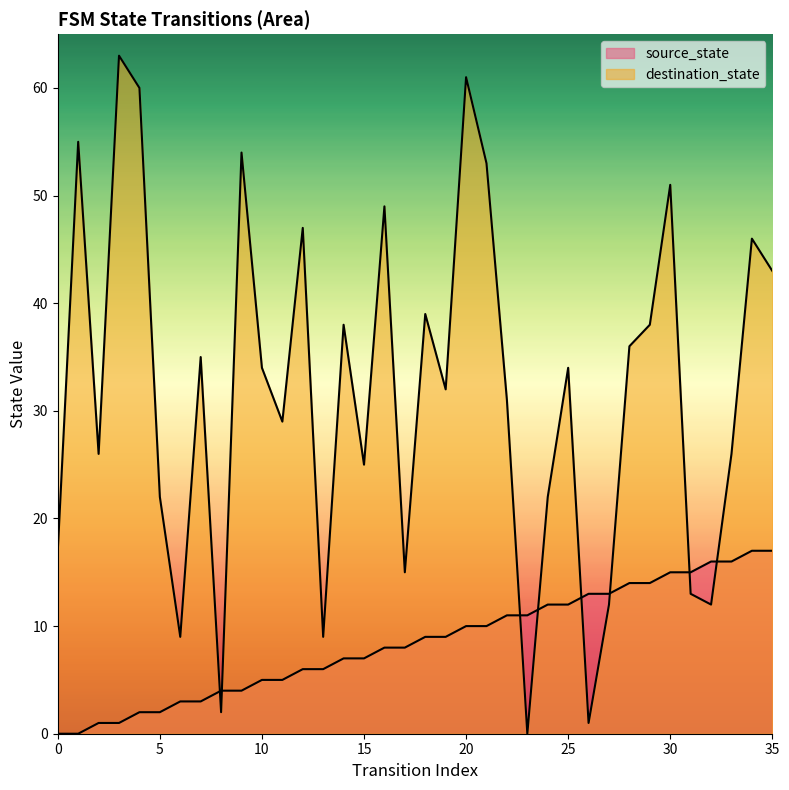

Reading left to right, list all the values displayed in this chart.

source_state: 0=0	1=0	2=1	3=1	4=2	5=2	6=3	7=3	8=4	9=4	10=5	11=5	12=6	13=6	14=7	15=7	16=8	17=8	18=9	19=9	20=10	21=10	22=11	23=11	24=12	25=12	26=13	27=13	28=14	29=14	30=15	31=15	32=16	33=16	34=17	35=17
destination_state: 0=17	1=55	2=26	3=63	4=60	5=22	6=9	7=35	8=2	9=54	10=34	11=29	12=47	13=9	14=38	15=25	16=49	17=15	18=39	19=32	20=61	21=53	22=31	23=0	24=22	25=34	26=1	27=12	28=36	29=38	30=51	31=13	32=12	33=26	34=46	35=43